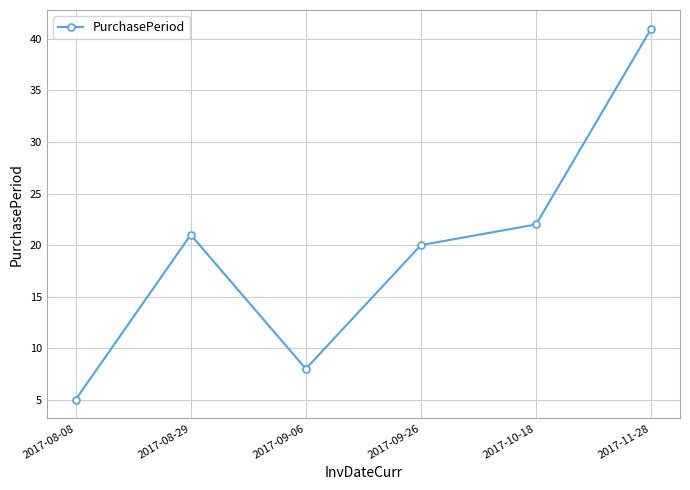

Where is the data nearest to the value 23?

2017-10-18